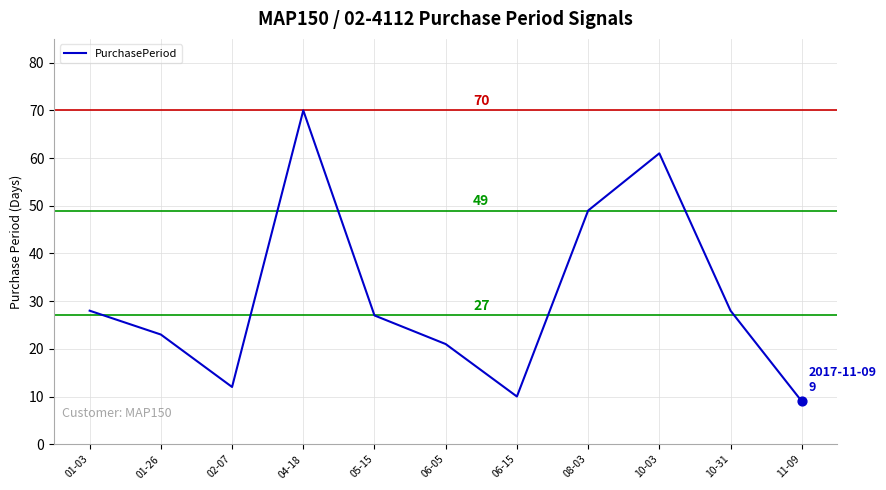

What is the change in value from 04-18 to 11-09?

-61